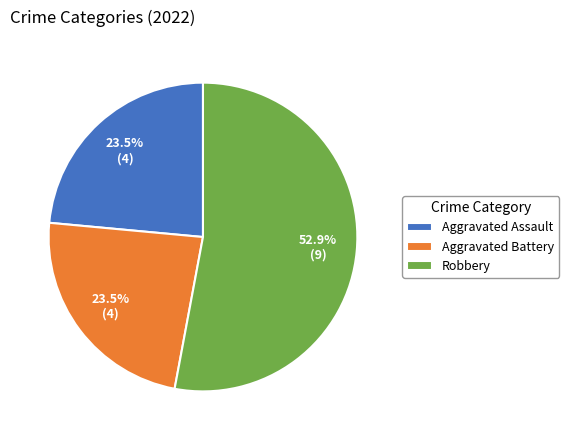

Which slice is the largest?

Robbery